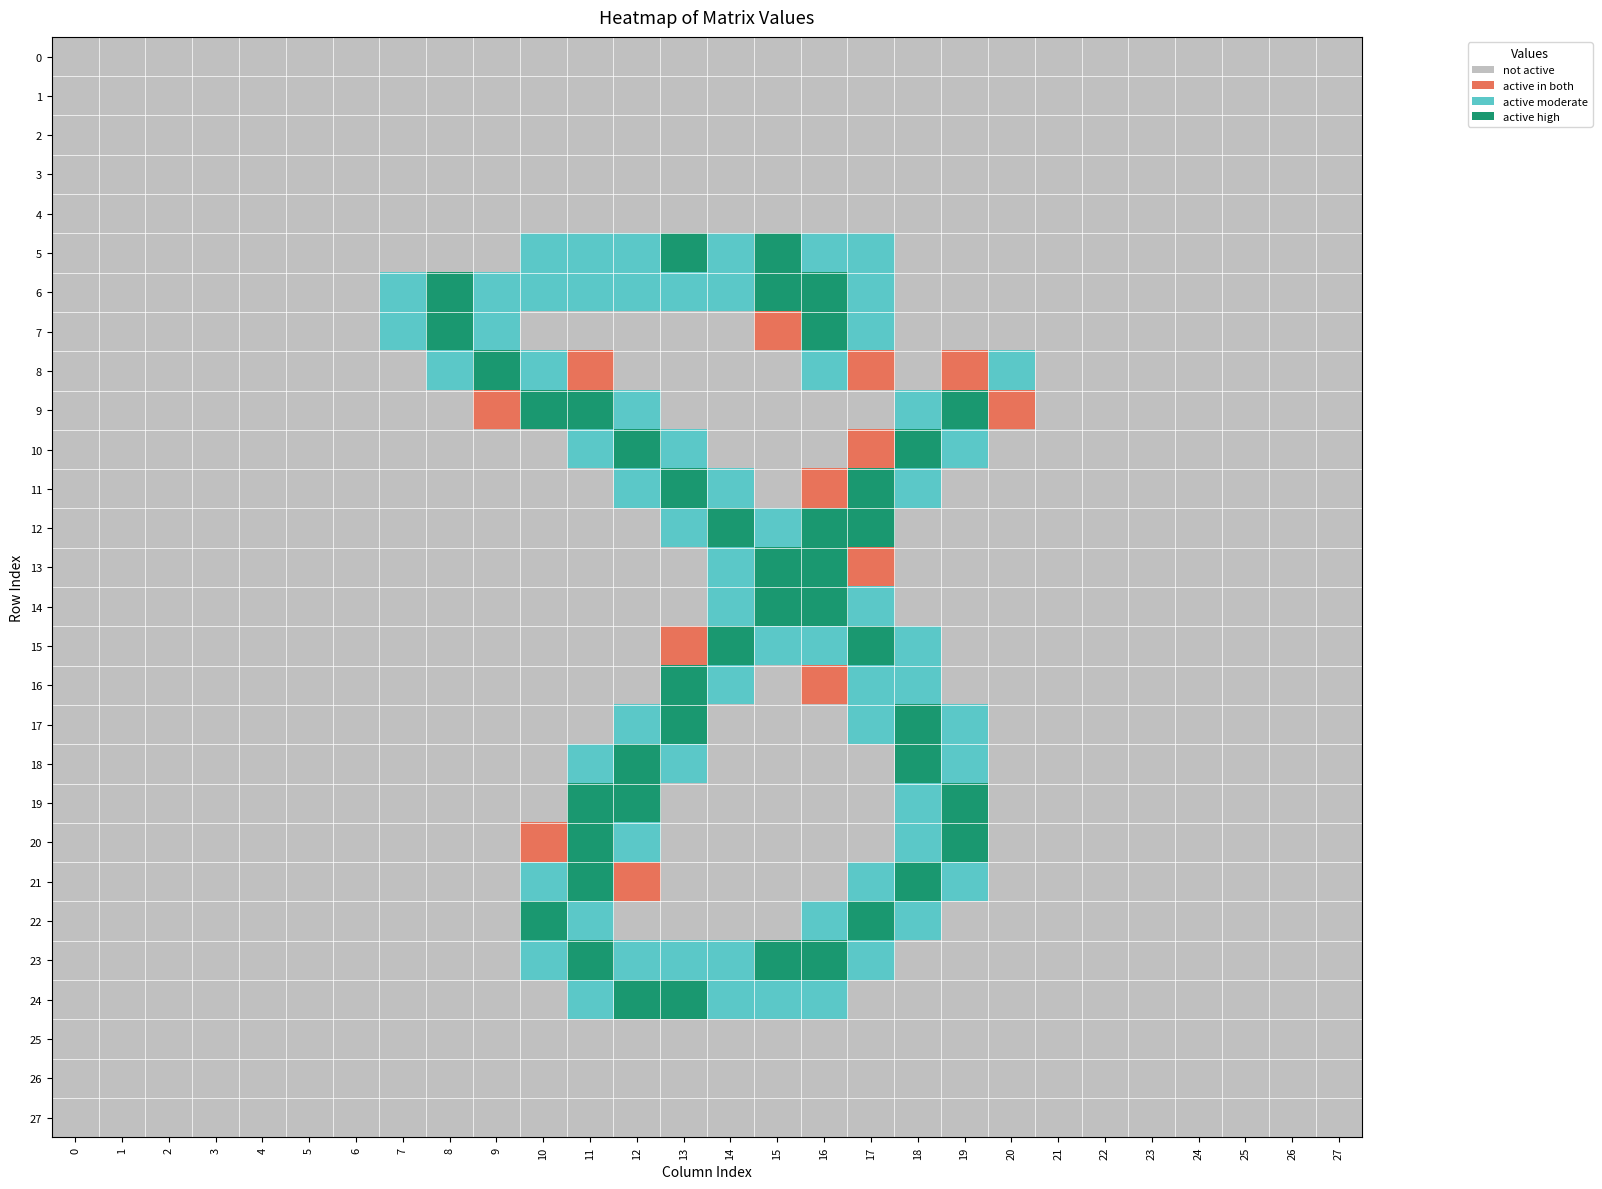

At 15, list the series in order from smallest to largest.

0, 1, 2, 3, 4, 8, 9, 10, 11, 16, 17, 18, 19, 20, 21, 22, 25, 26, 27, 7, 12, 15, 24, 5, 6, 13, 14, 23